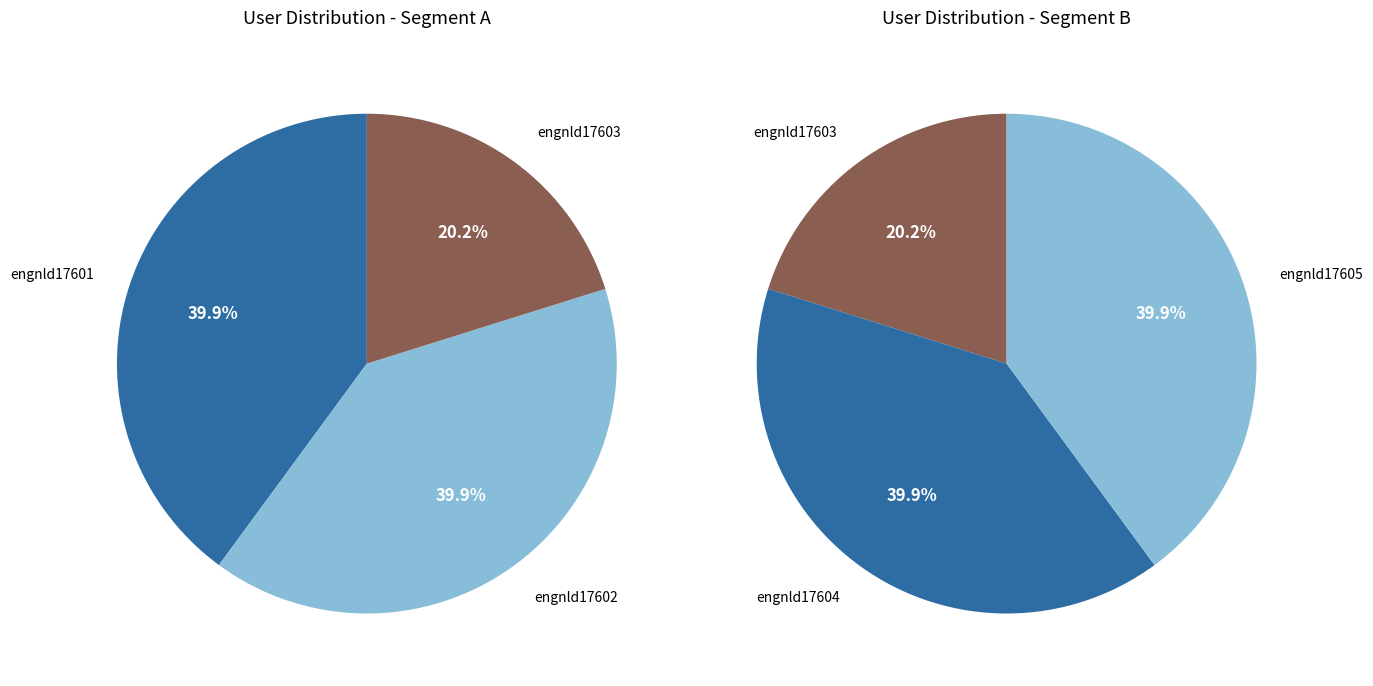

Which category has the smallest portion of the pie?

engnld17603